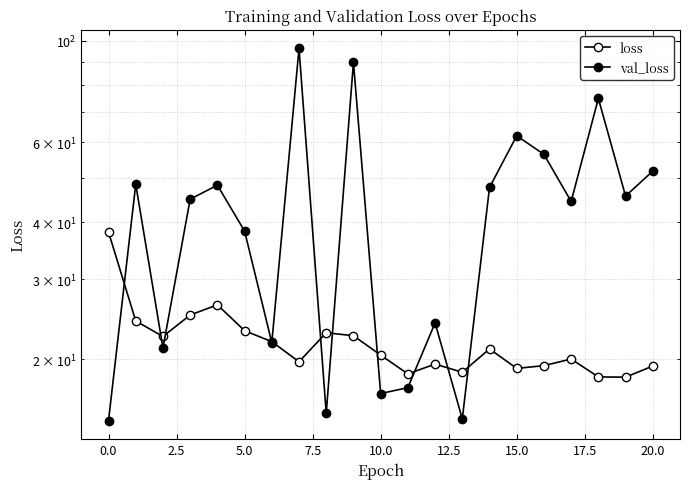

What is the value of the val_loss point at the 2nd from the left?

48.5